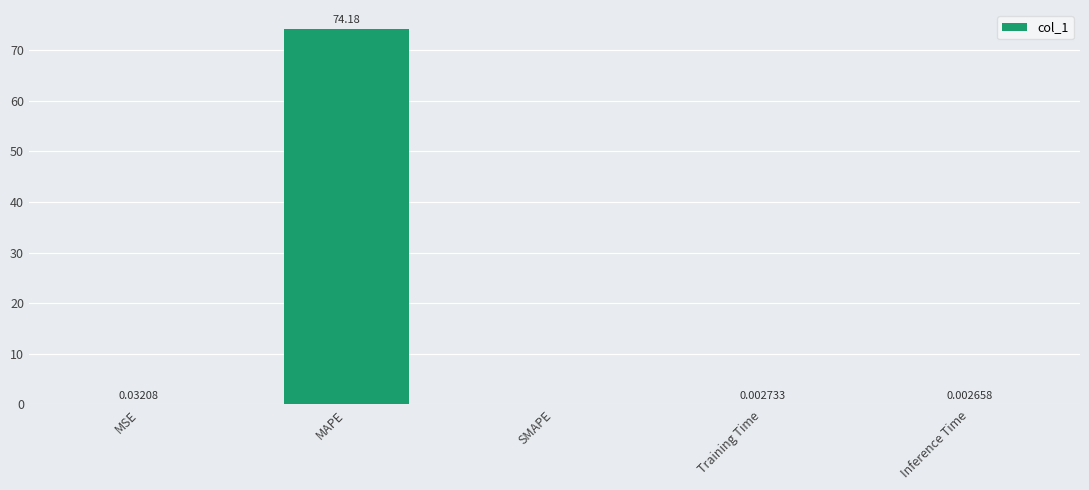

The value at SMAPE is 0.0. True or false?

True